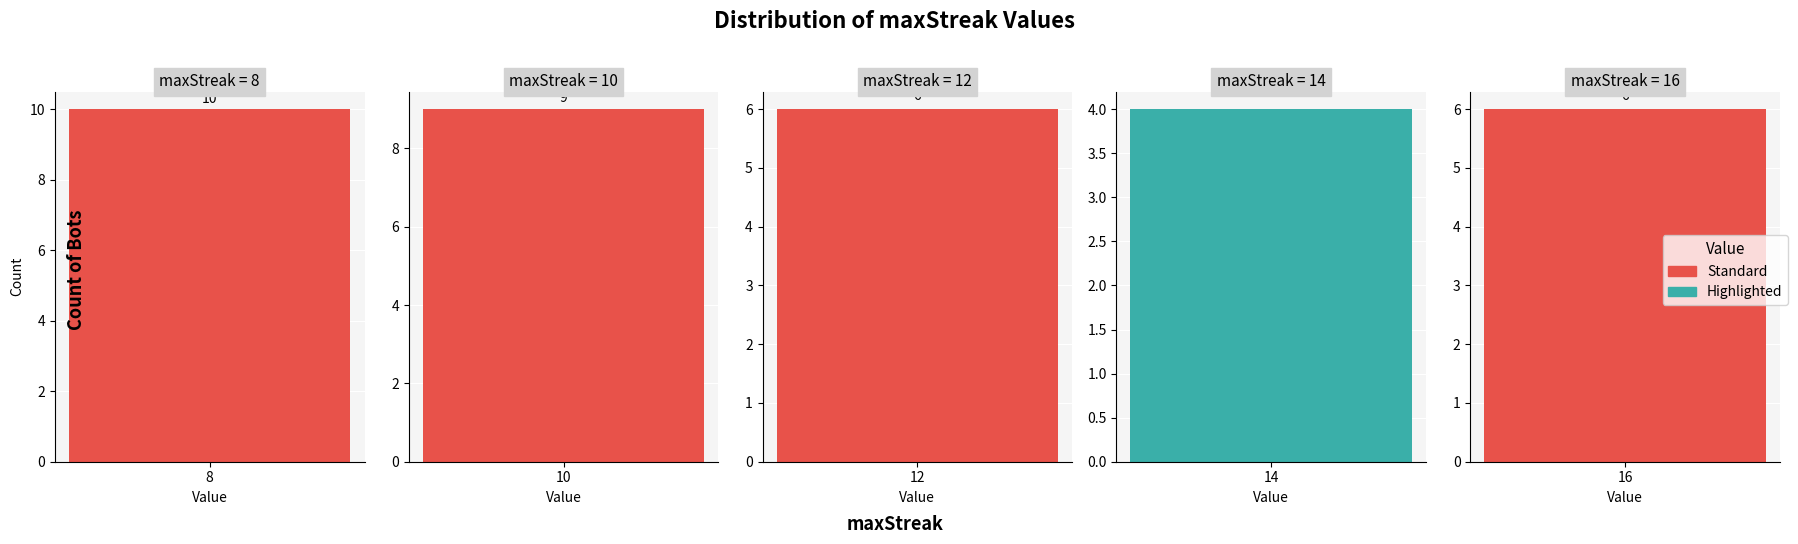

Reading right to left, extract all data points from this chart.

6	4	6	9	10